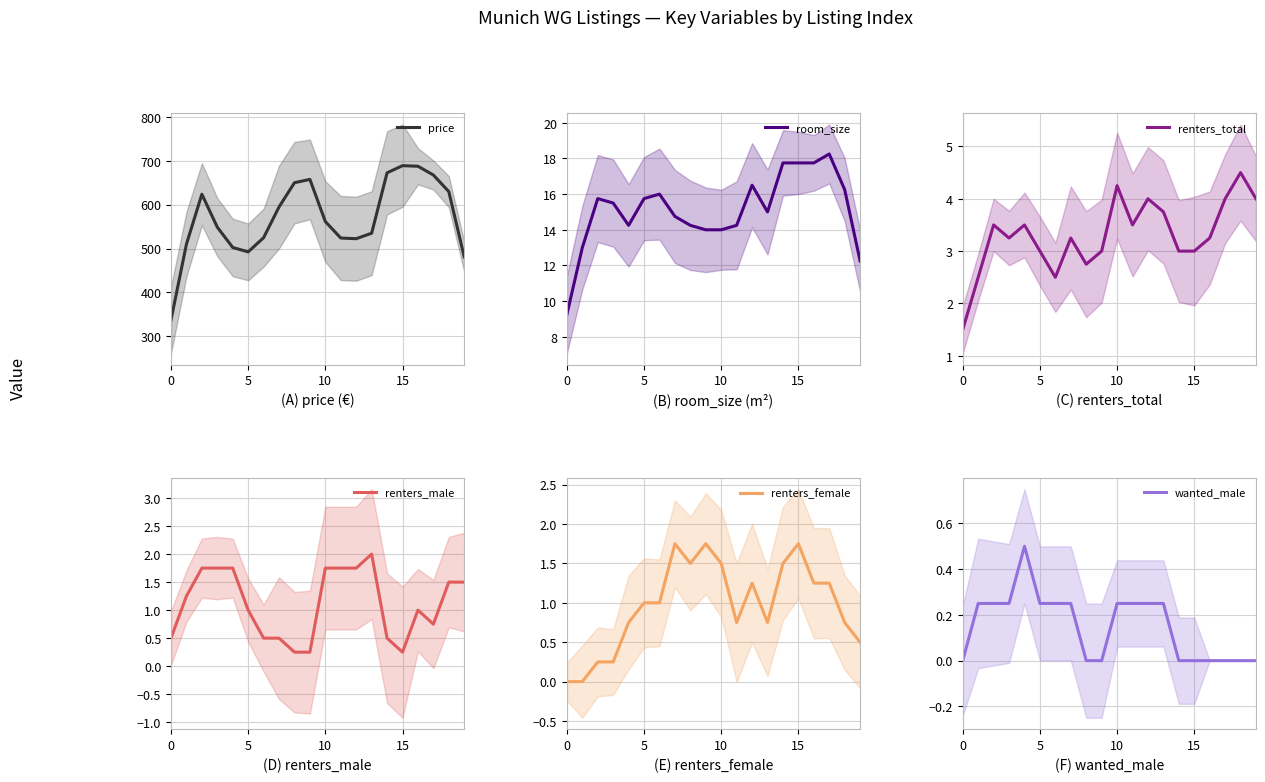

Which label corresponds to the largest value in the chart?

15